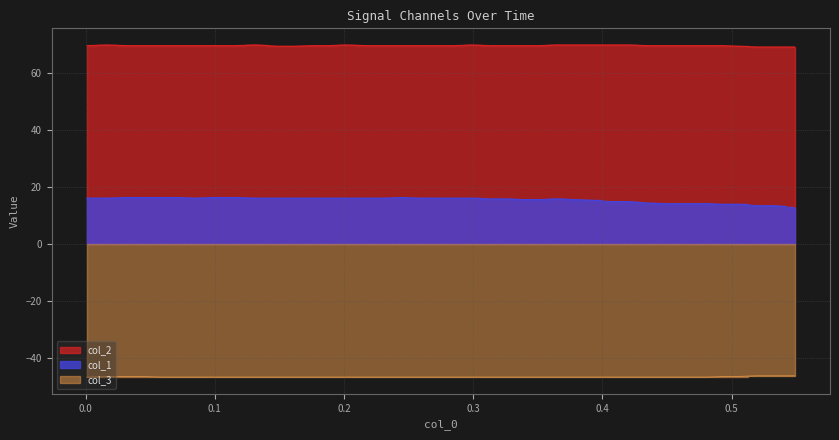

True or false: col_3 and col_1 intersect in this chart.

False